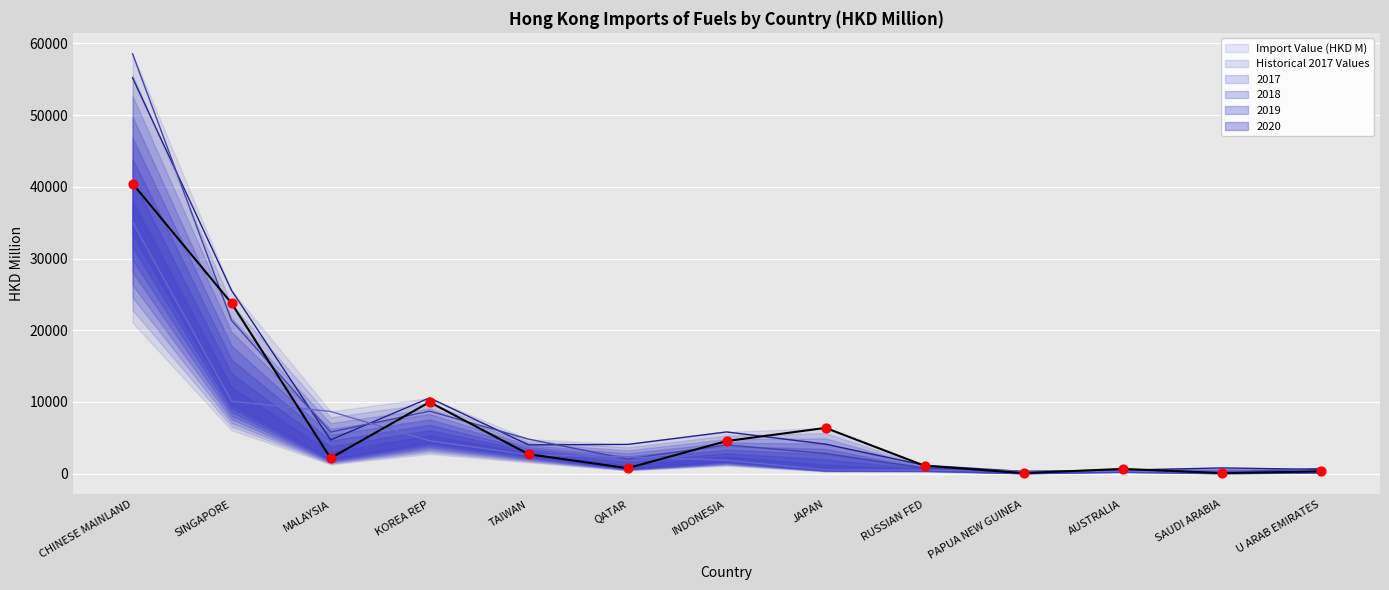

What is the change in value from JAPAN to PAPUA NEW GUINEA?

-6305.9